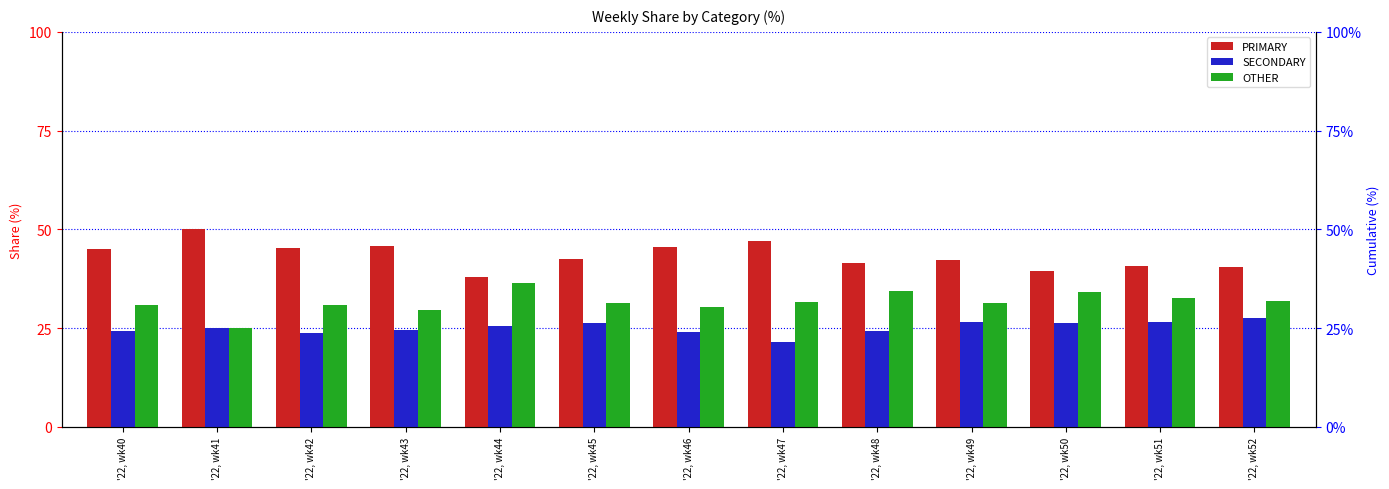

Does the chart contain stacked bars?

No